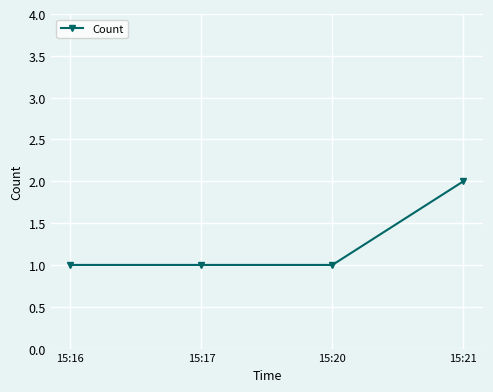

Read the value at 15:20.

1